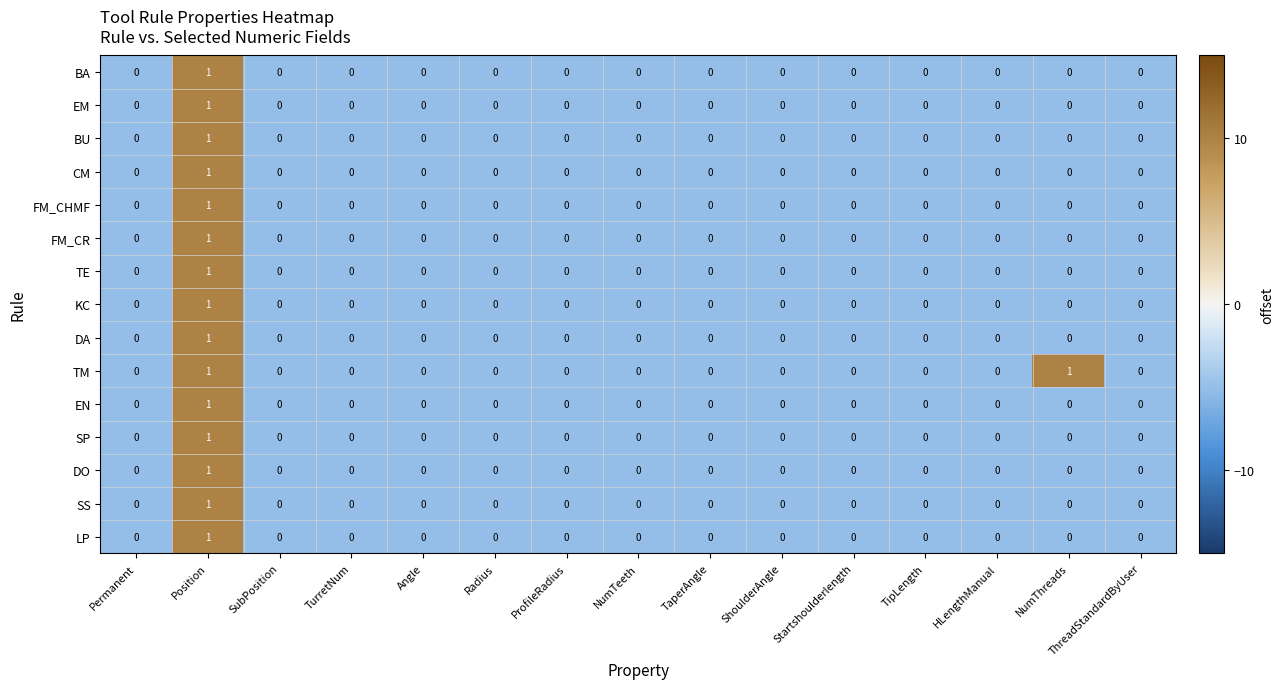

Which category has the highest value in the BU series?

Position